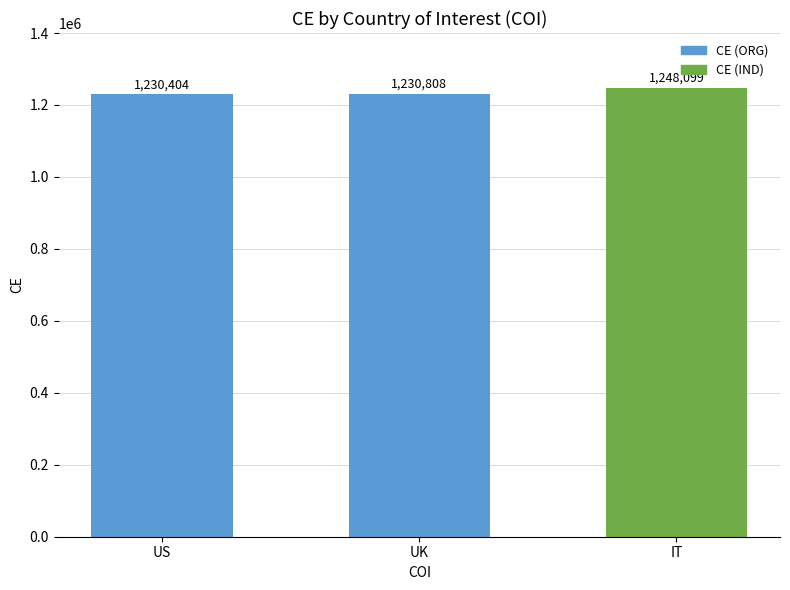

What is the sum of all values?

3709311